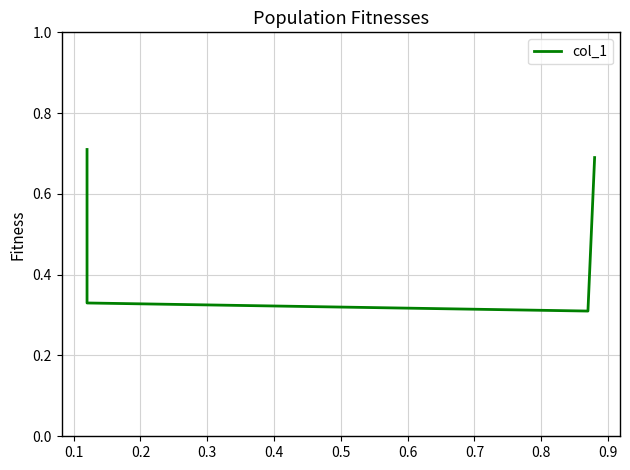

Reading right to left, what are all the values shown in this chart?

0.7	0.3	0.3	0.7